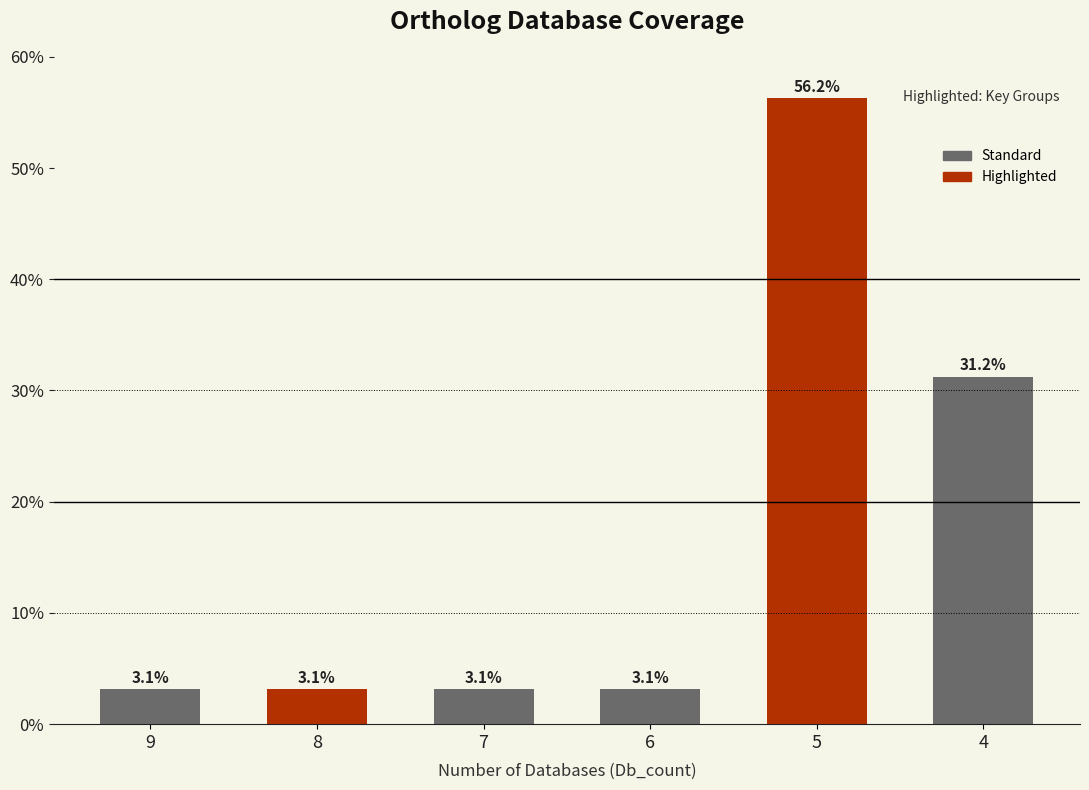

How many data points does each series have?

6